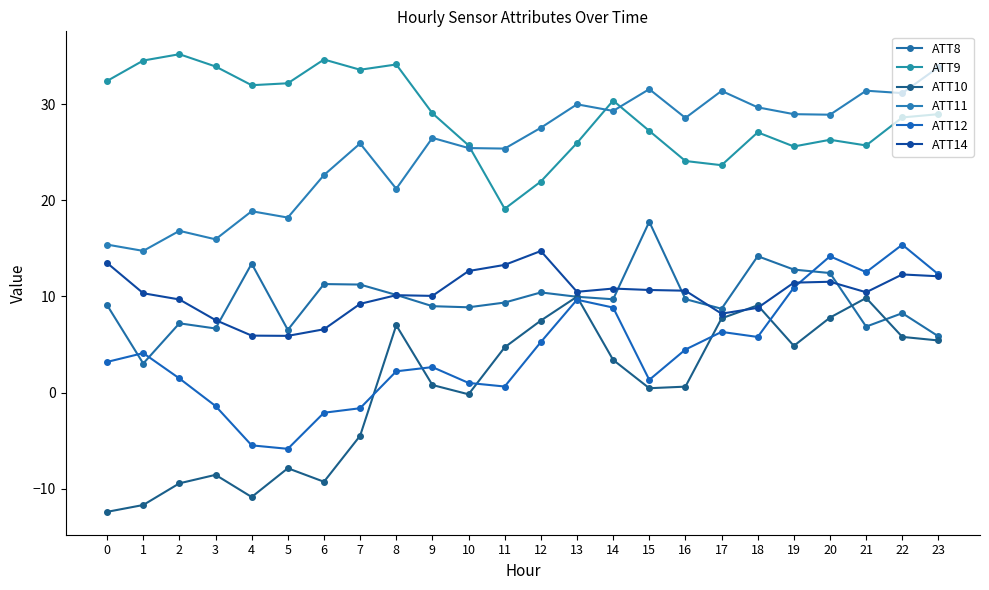

Does the chart have visible grid lines?

No